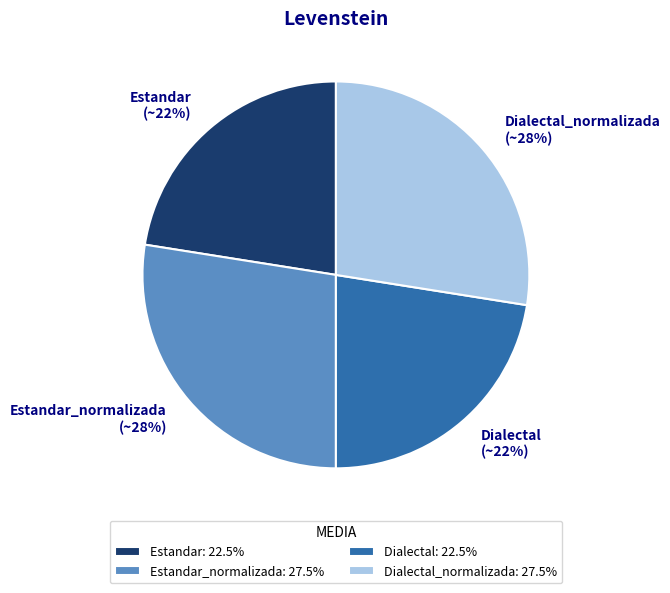

To the nearest percent, what is the average slice percentage?

25%